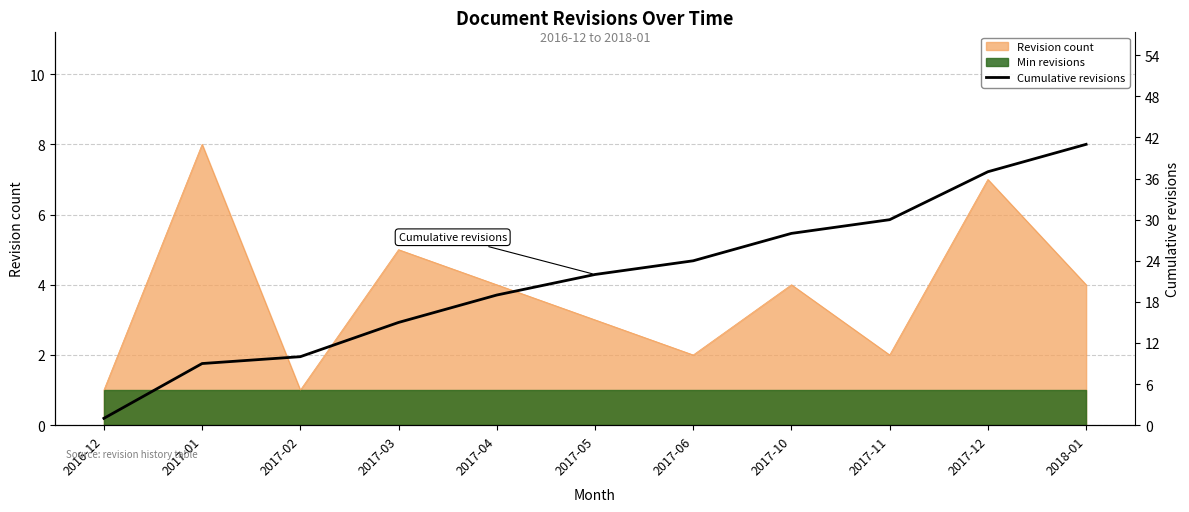

What position from the left is 2018-01?

11